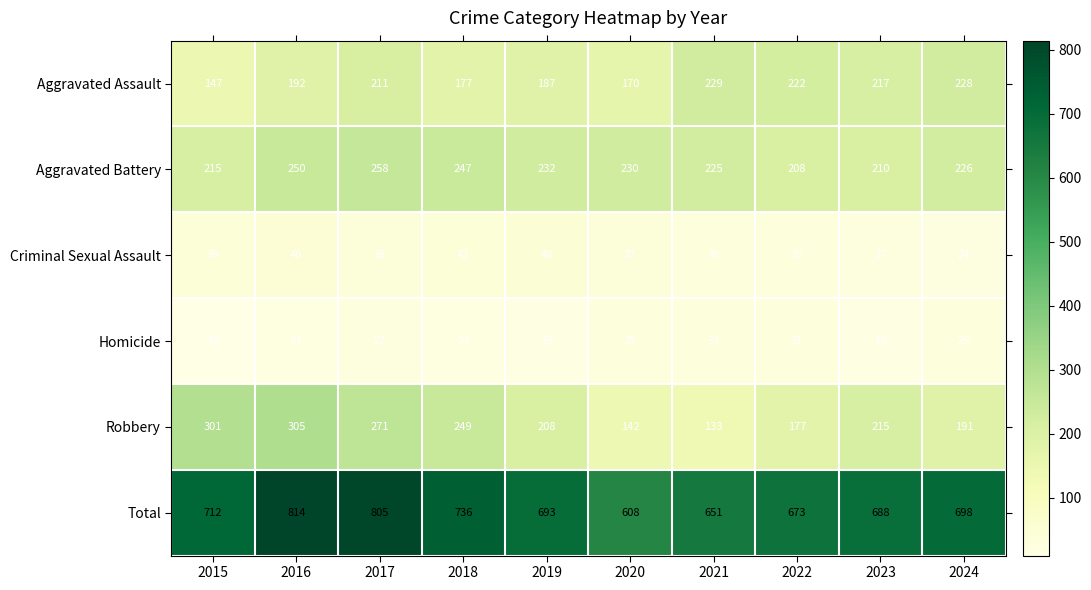

What is the sum of the Total values at 2019 and 2020?

1301